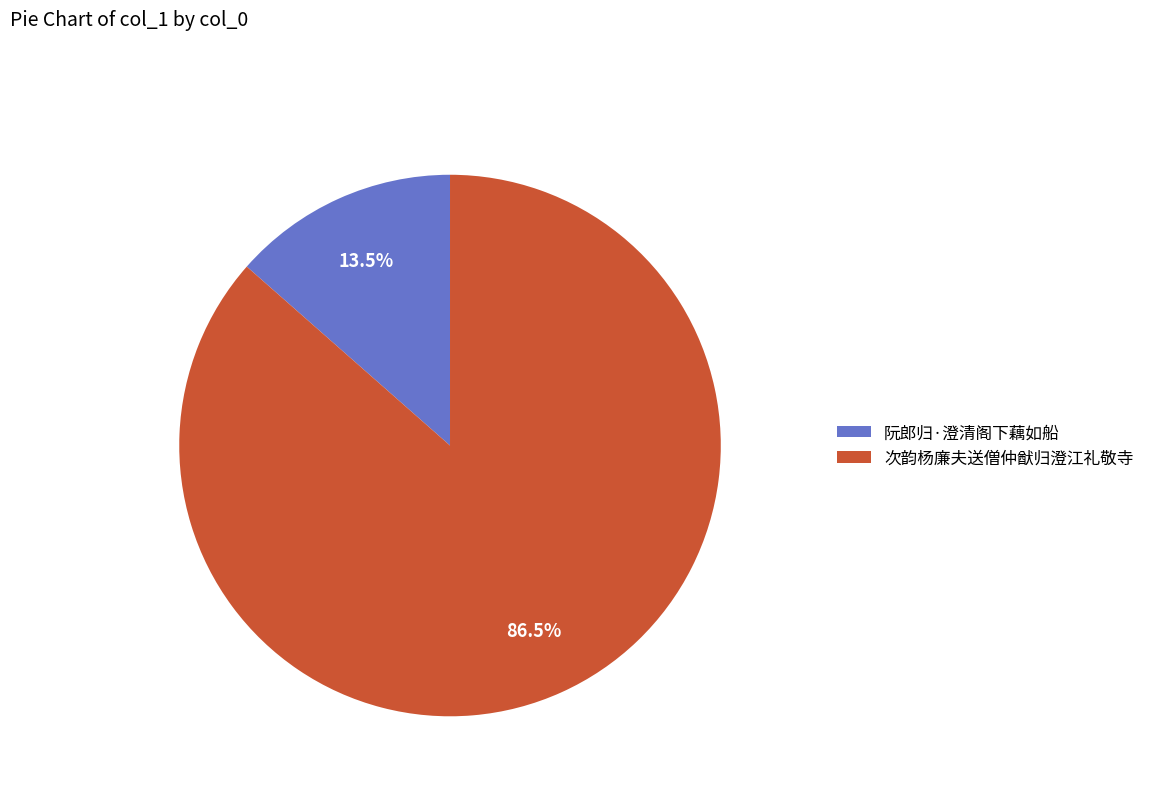

What percentage is NOT represented by 阮郎归·澄清阁下藕如船?

86.5%